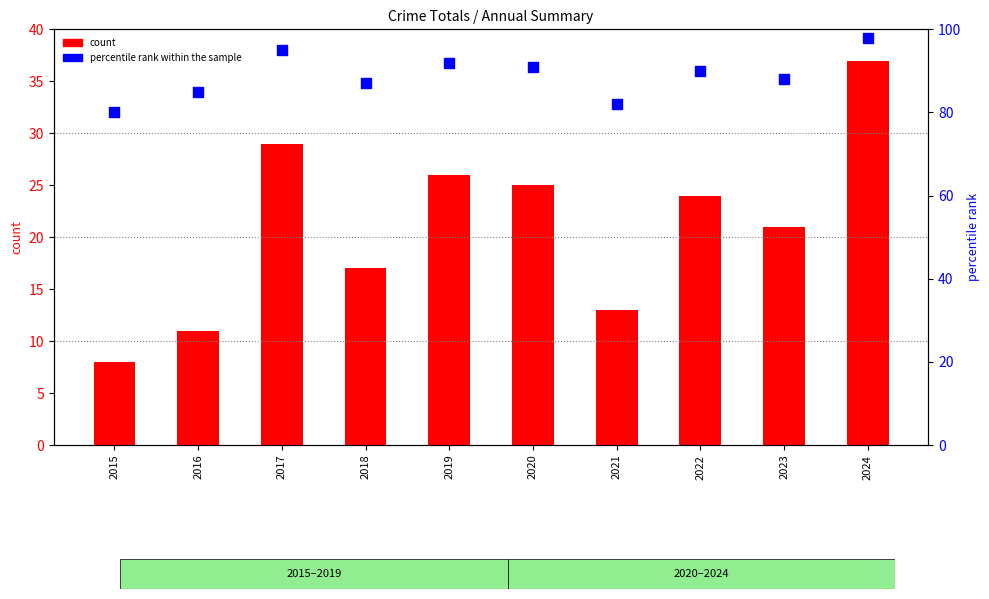

At how many categories does at least one series exceed 74?

10